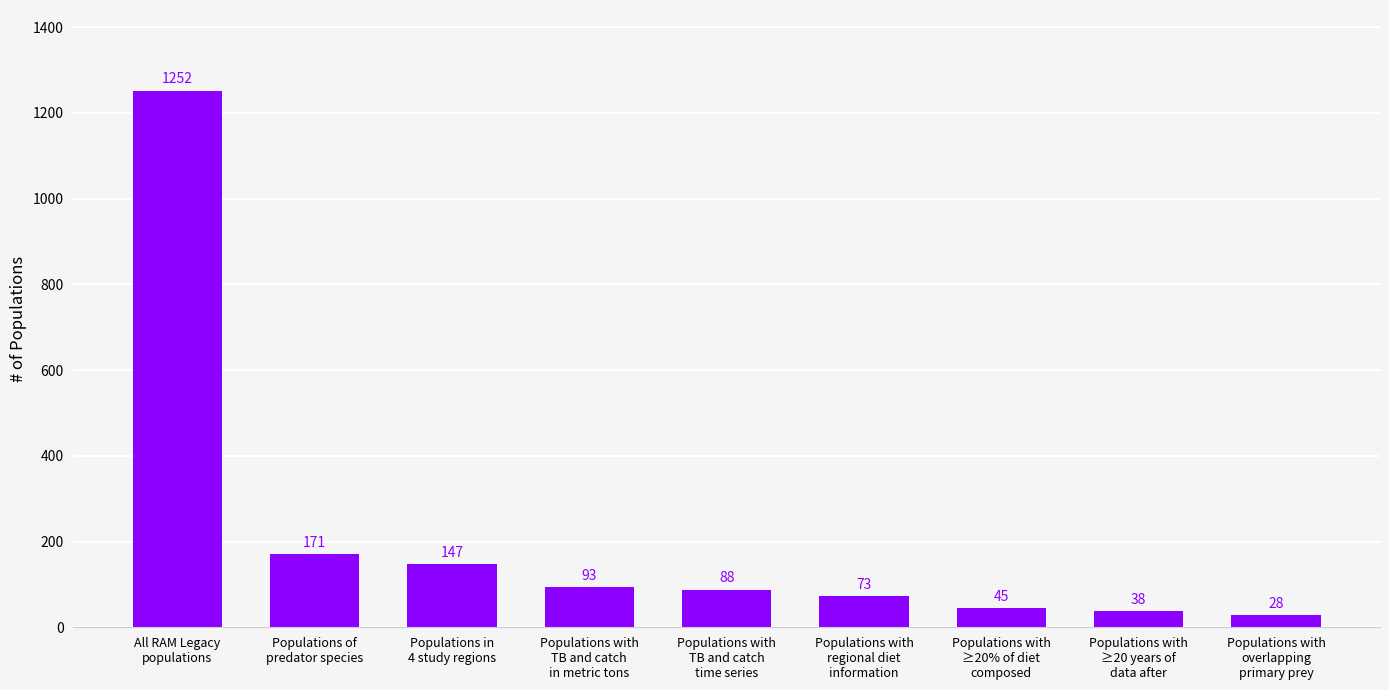

How many data points does each series have?

9